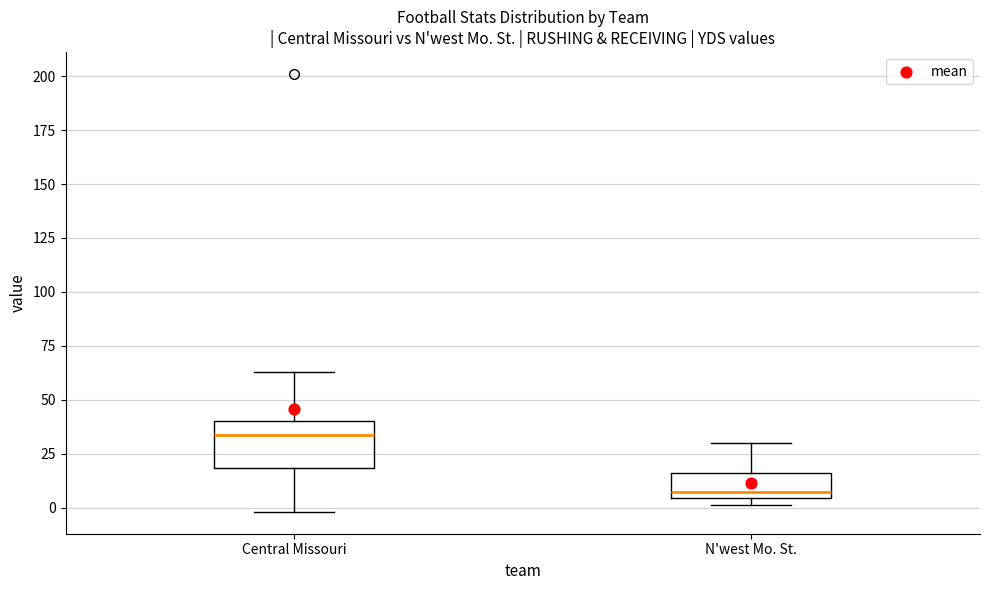

Which box's median line is the highest?

Central Missouri